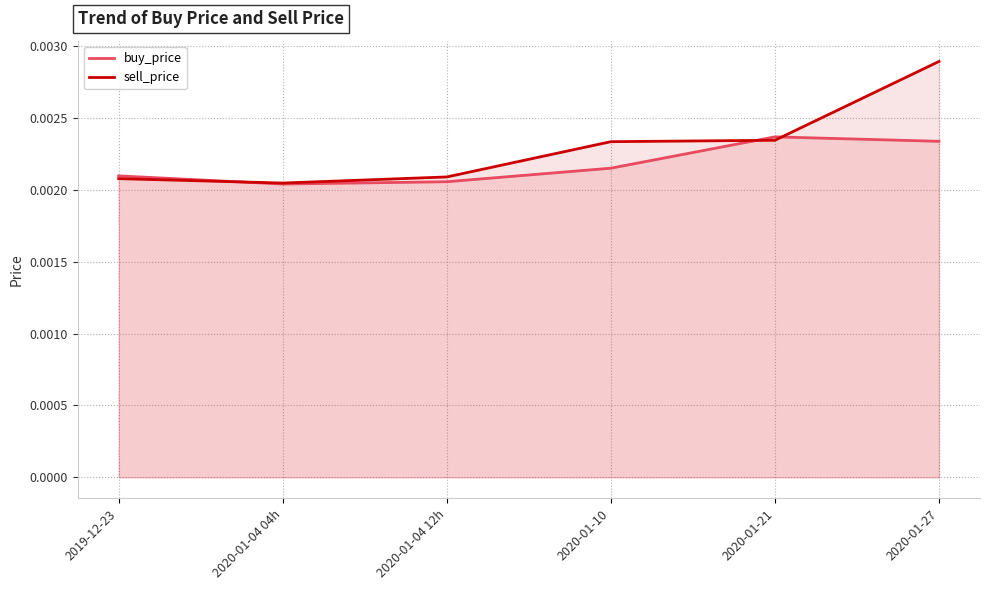

True or false: sell_price has more than 1 points higher than both neighbors.

False